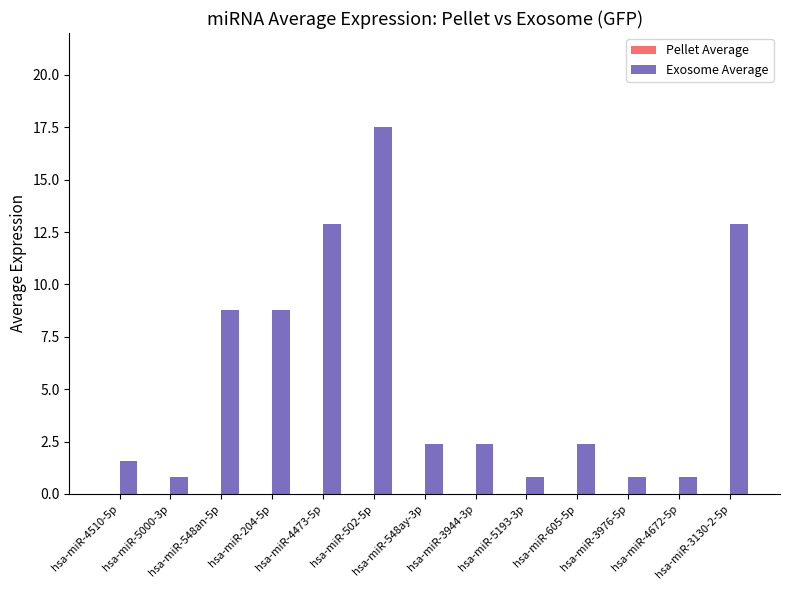

How many values exceed 2?

8